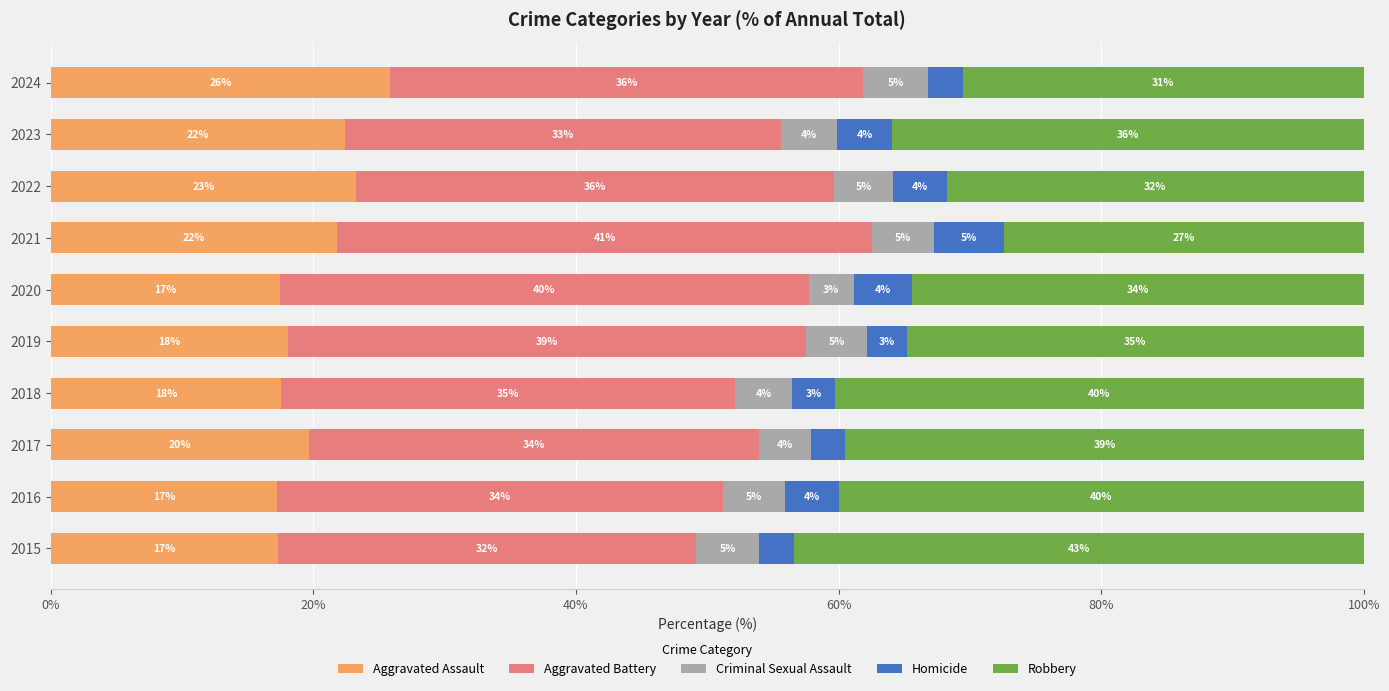

What position from the left is 40%?

3